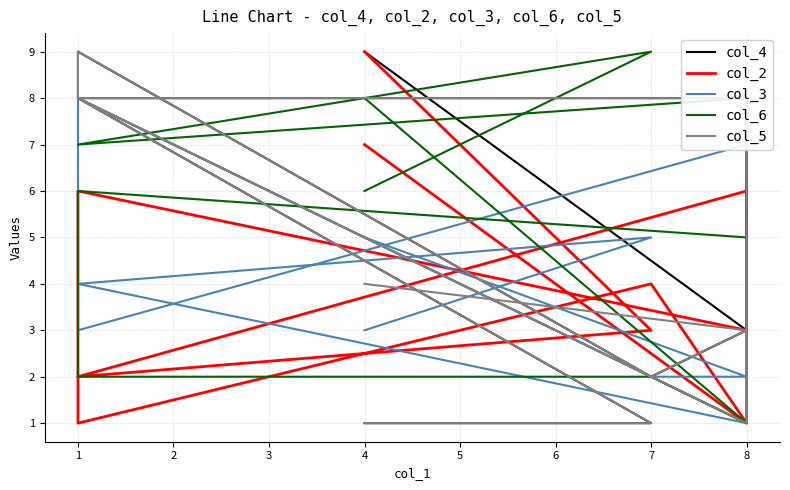

What are all the series names shown in the legend?

col_4, col_2, col_3, col_6, col_5